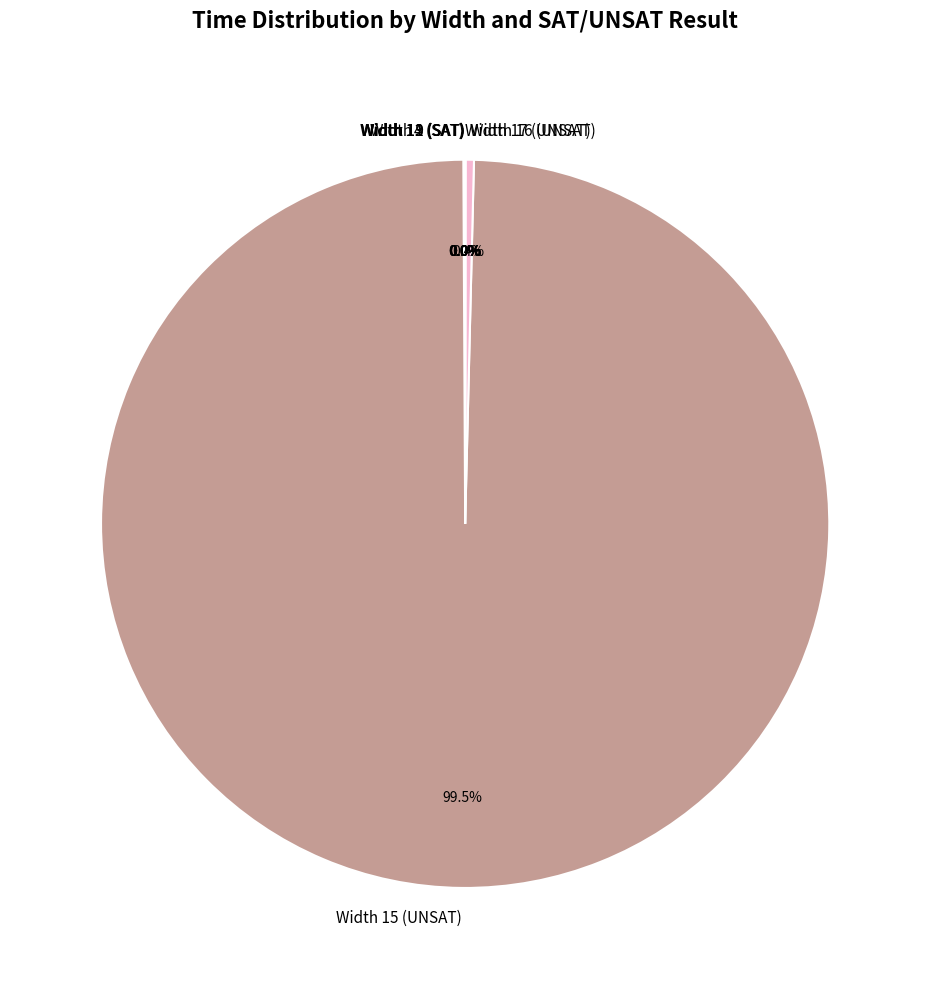

How much of the chart is everything except Width 16 (UNSAT)?

99.6%